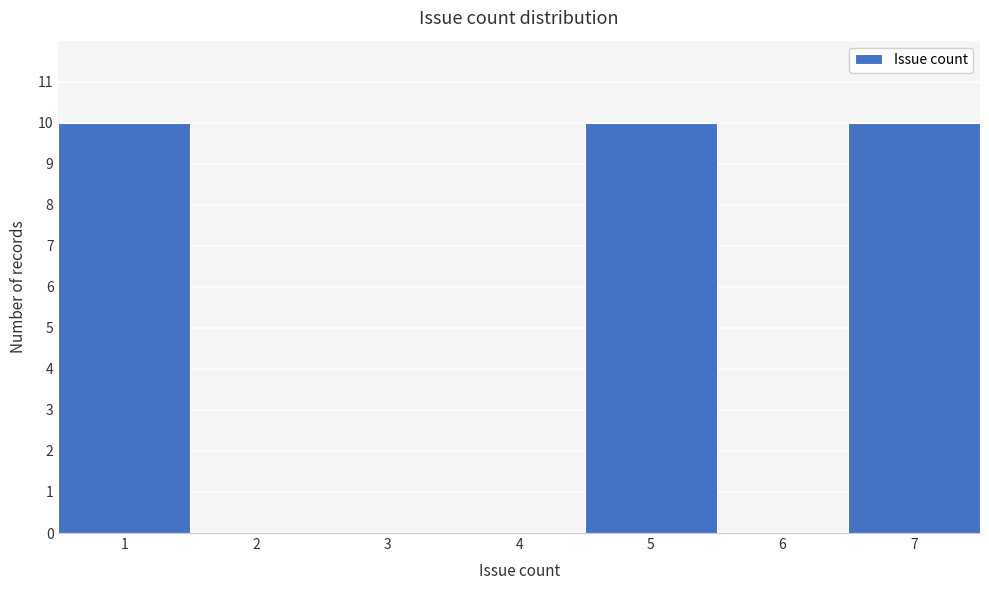

What is the height of the bar covering 6.5 to 7.5 on the x-axis? The values are not printed on the chart, so give them approximately, as read against the axis.

10